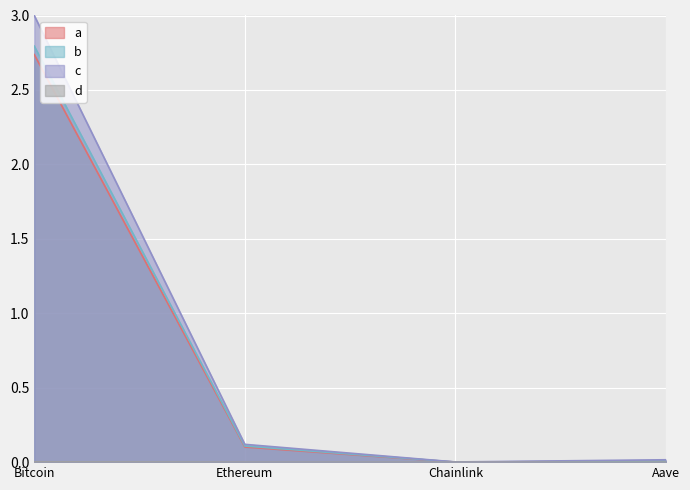

How many values in the d series exceed 0?

3